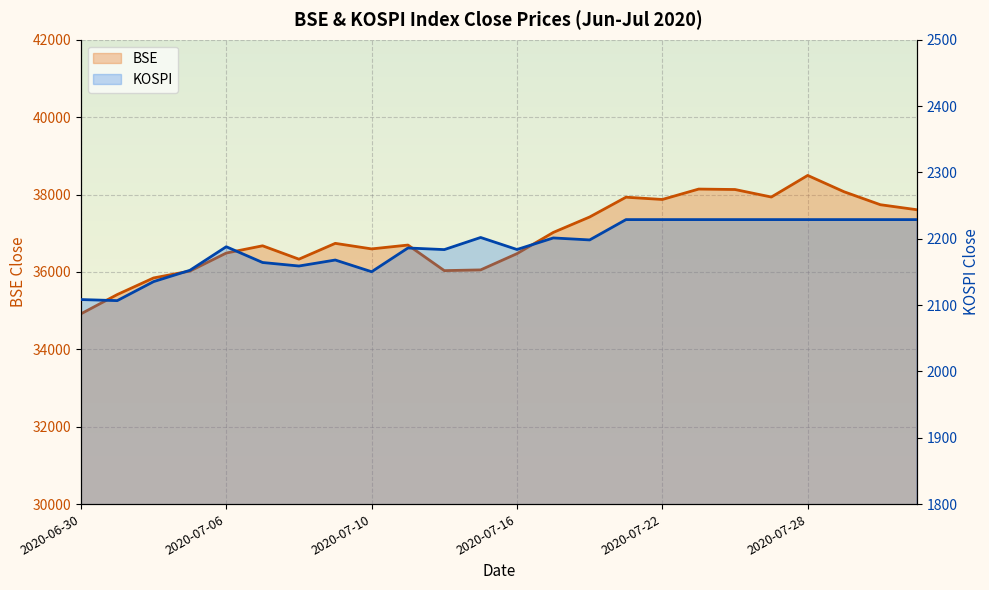

What is the difference between the maximum and second lowest values in the KOSPI series?

120.5